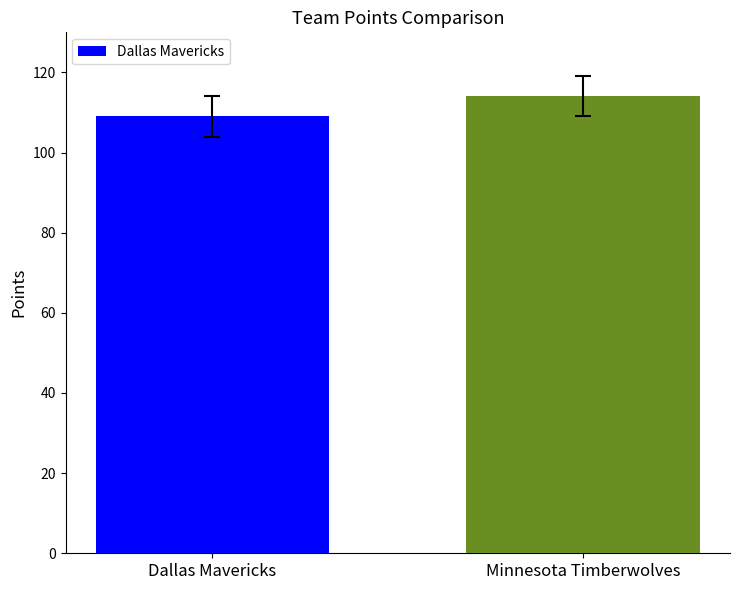

List the labels in order of value, smallest first.

Dallas Mavericks, Minnesota Timberwolves